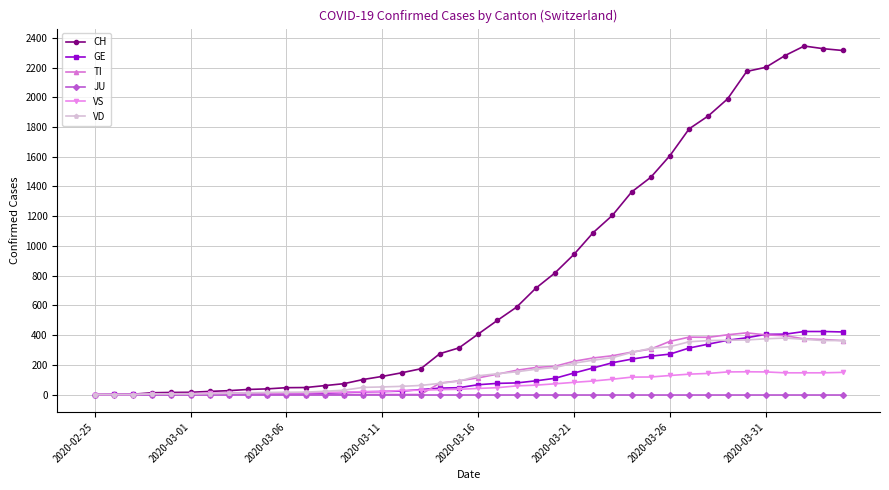

What is the maximum value for CH?

2345